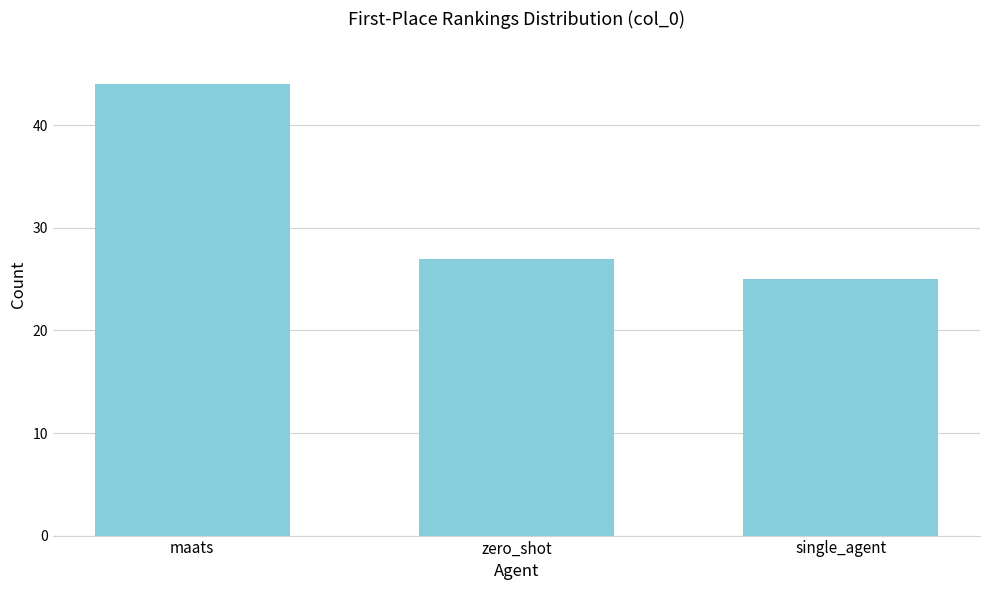

Reading left to right, transcribe all the data shown in this chart.

maats=44	zero_shot=27	single_agent=25